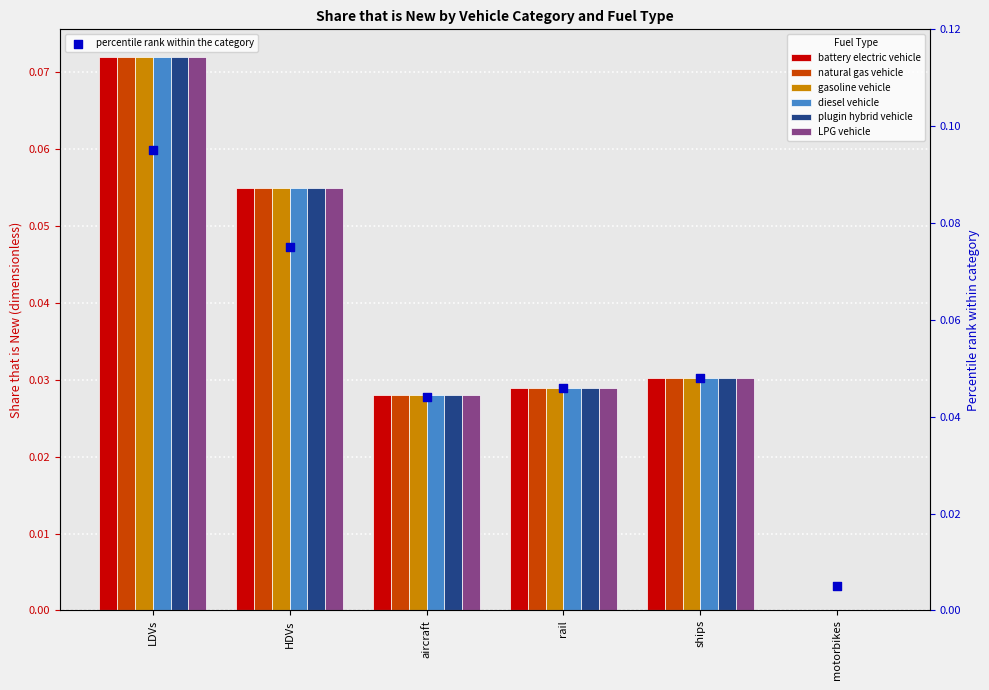

Which series has the largest total across all categories?

battery electric vehicle